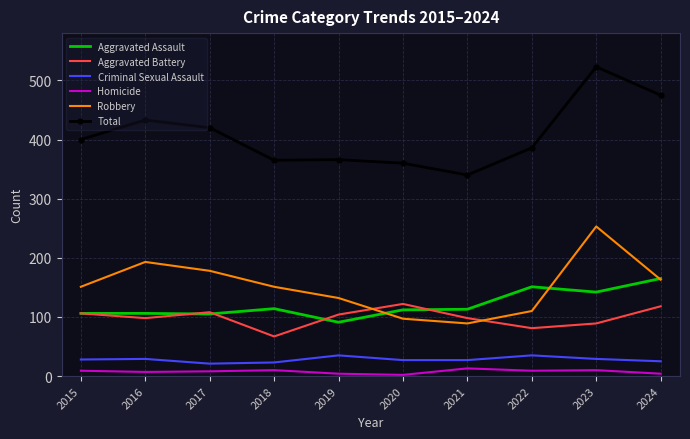

At which category is the sum across all series the highest?

2023